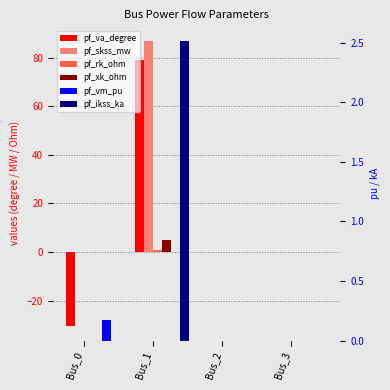

What are all the series names shown in the legend?

pf_va_degree, pf_skss_mw, pf_rk_ohm, pf_xk_ohm, pf_vm_pu, pf_ikss_ka